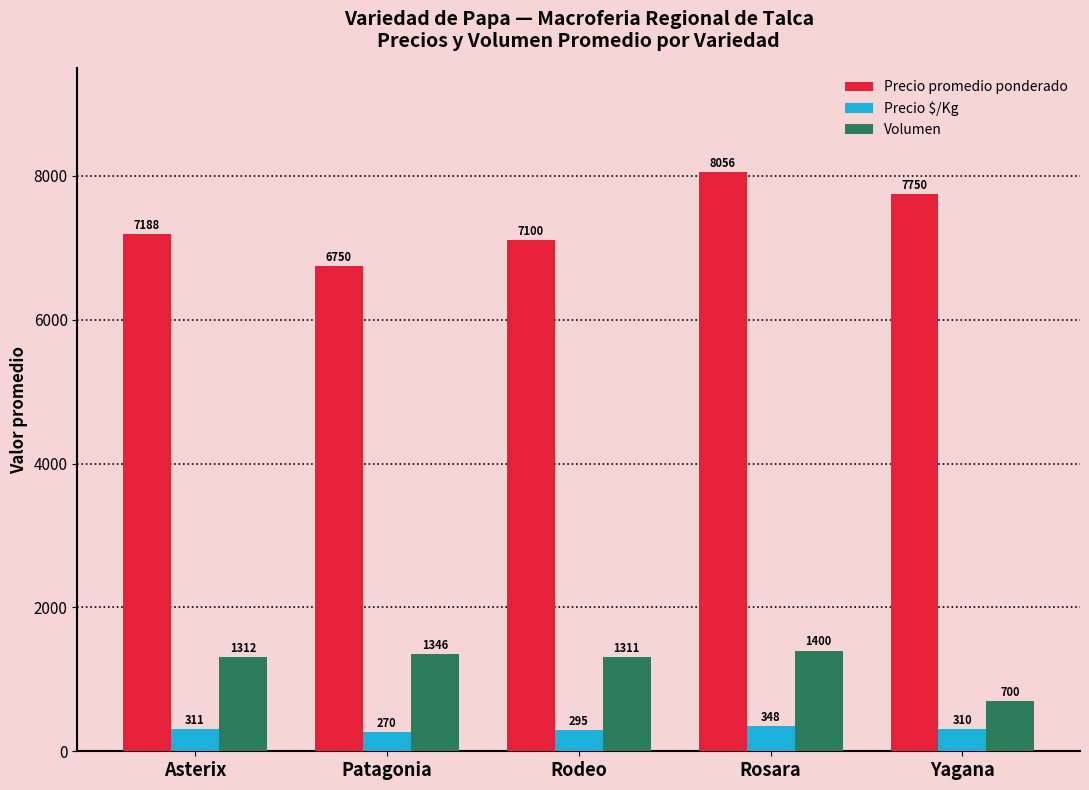

Which series has the largest range (max minus min)?

Precio promedio ponderado